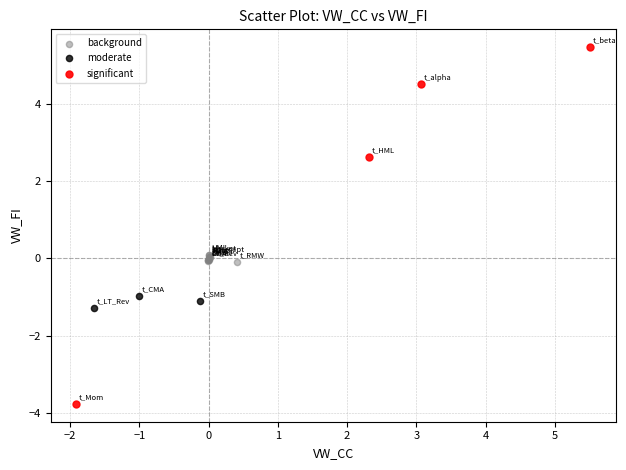

Which series reaches the minimum Y coordinate?

significant